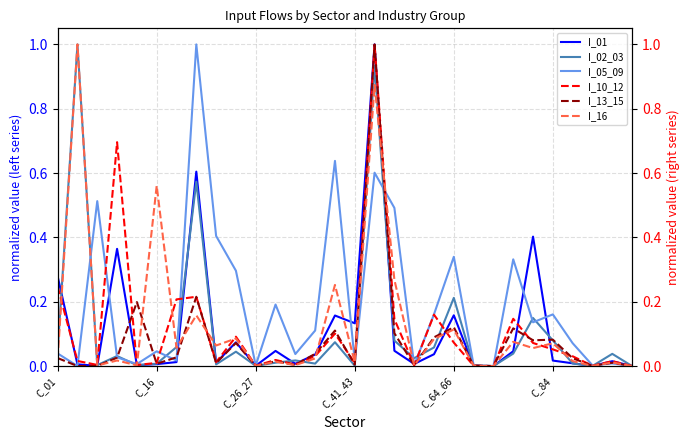

Between C_01 and 28, which series saw the biggest shift?

I_01